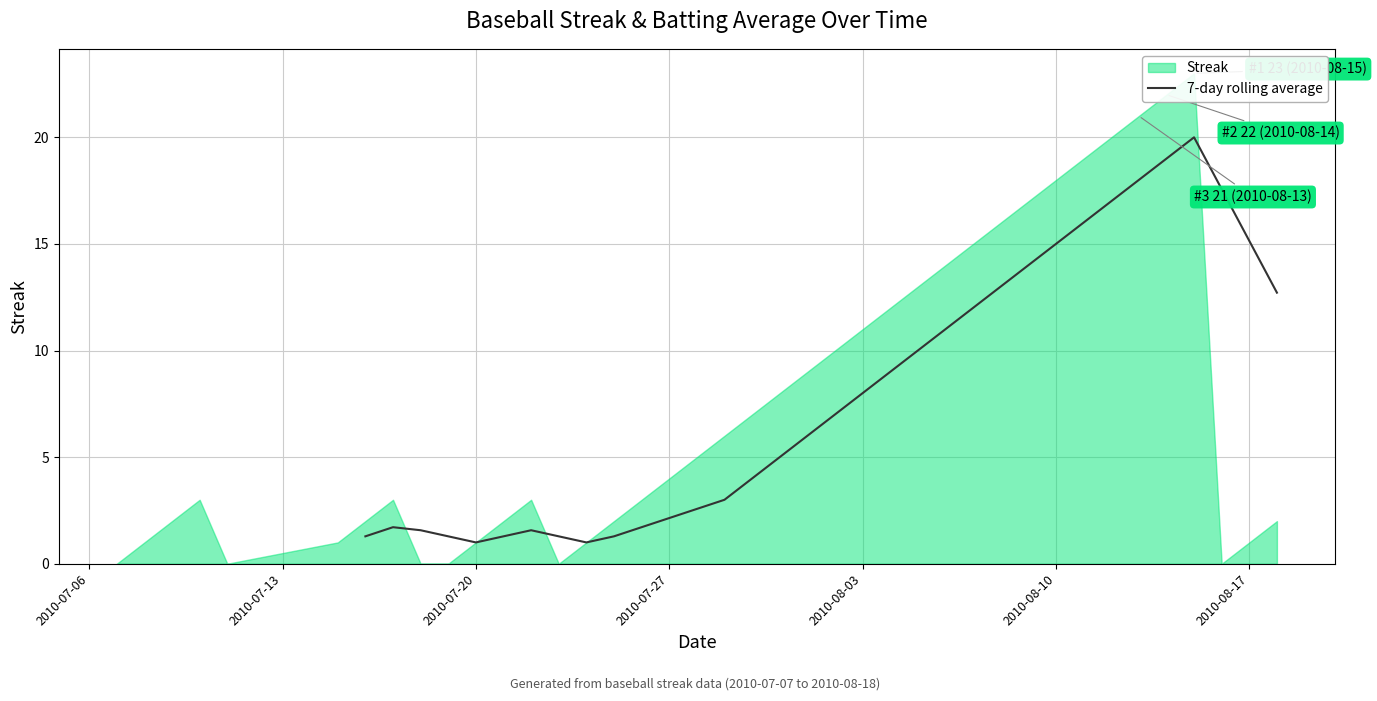

How many data points are above 4?

19